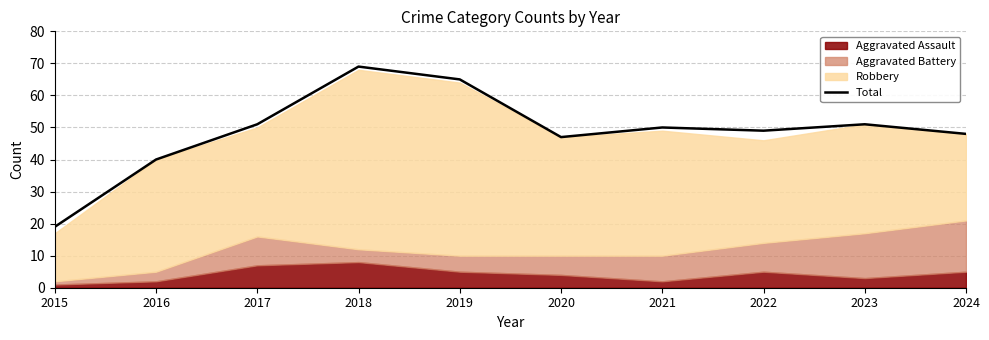

What is the smallest value displayed?

19